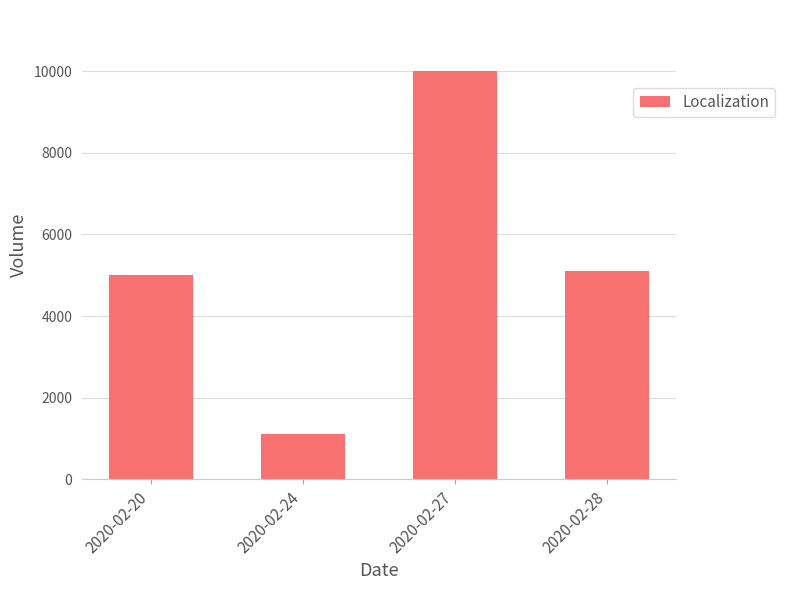

Reading right to left, extract all data points from this chart.

2020-02-28=5100	2020-02-27=10000	2020-02-24=1100	2020-02-20=5000